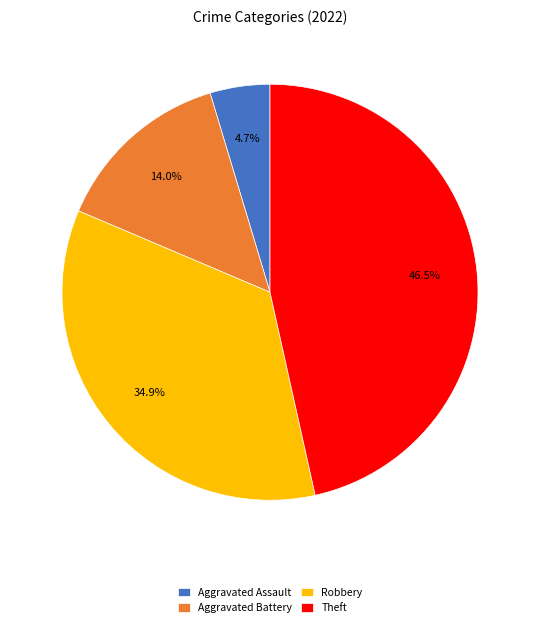

How many slices are in this pie chart?

4